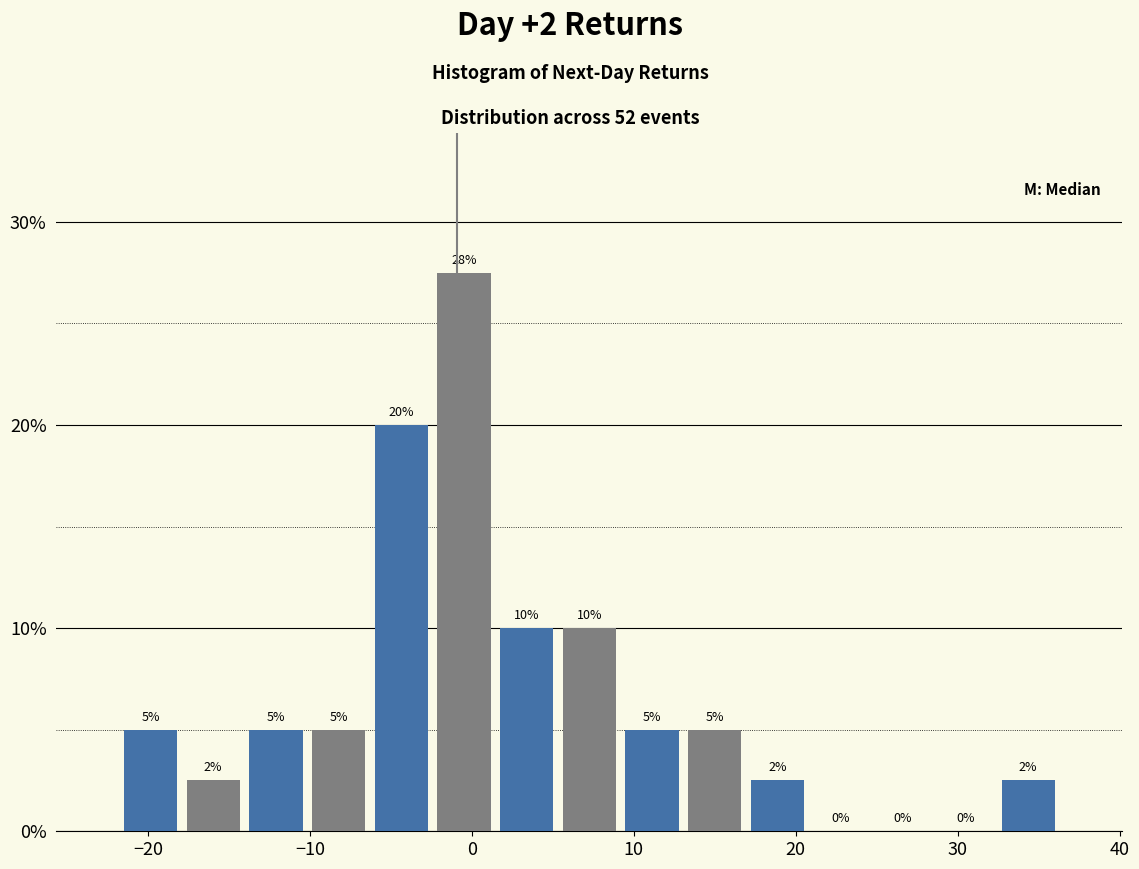

Read against the x-axis, roughly where is the centre of the tallest bar?

0